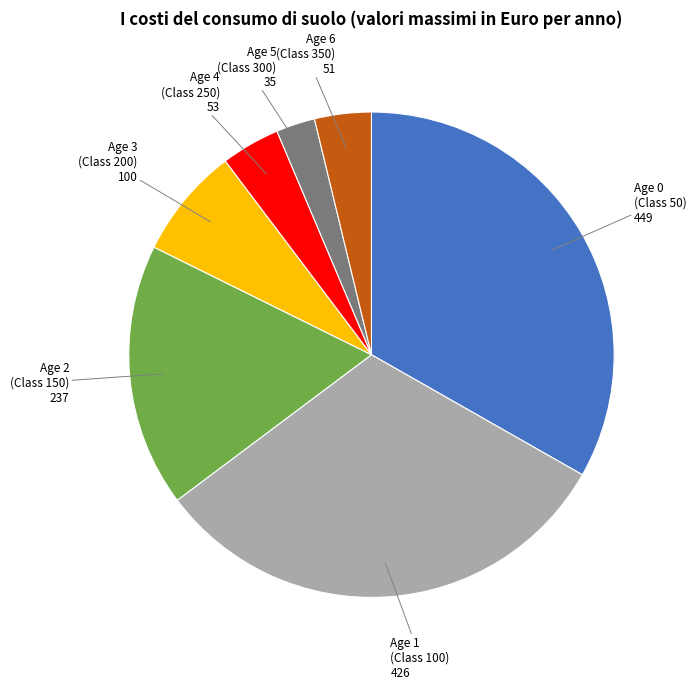

Does Age 4 (Class 250) represent more than half of the total?

No